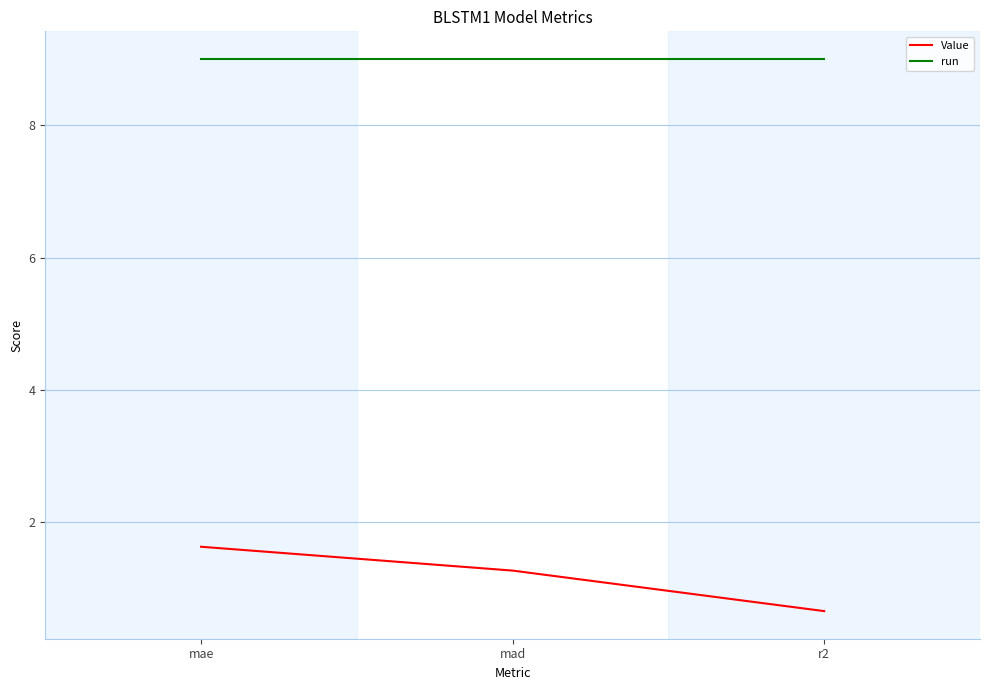

List the series in order of their overall mean, highest first.

run, Value